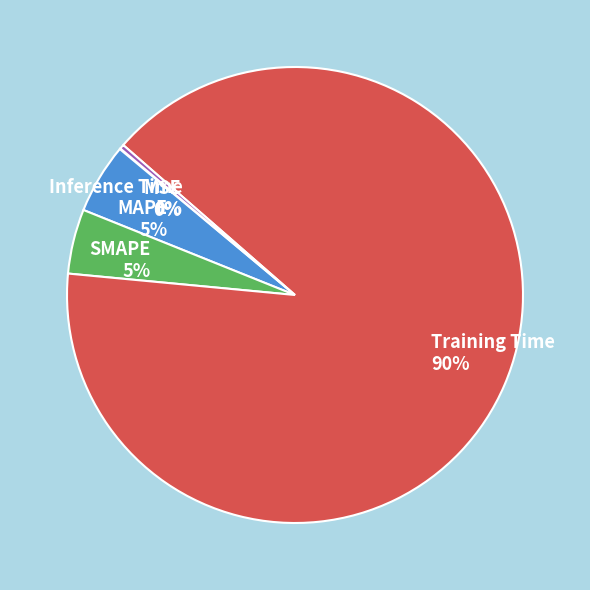

Do Inference Time and Training Time together represent more than half of the pie?

Yes